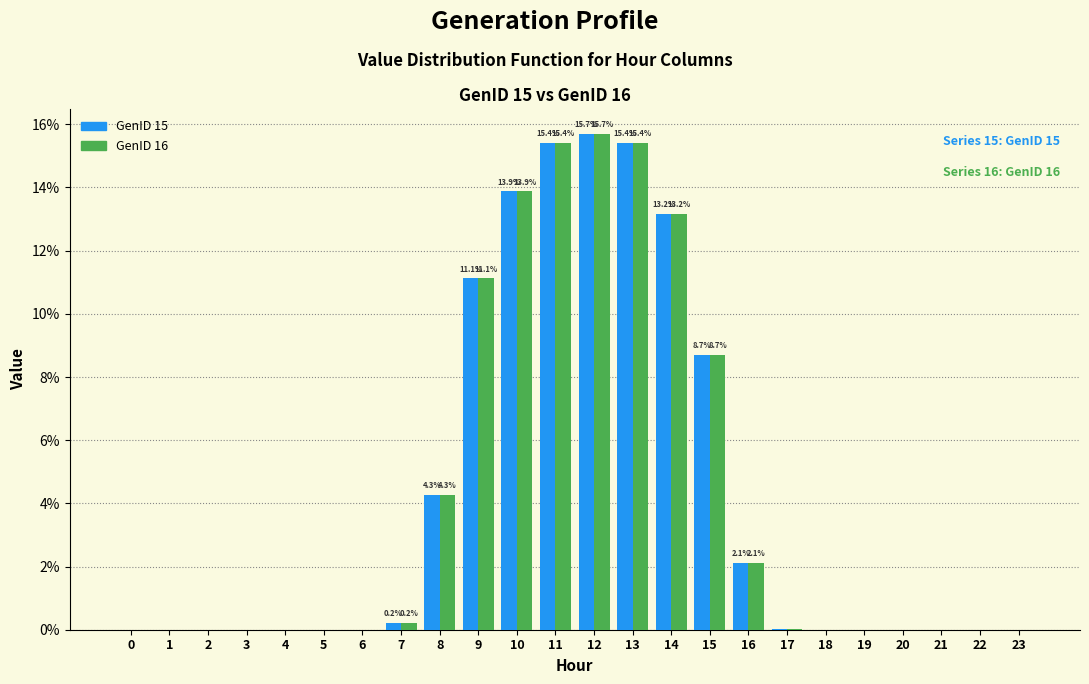

What is the total value across all series at 9?

22.2